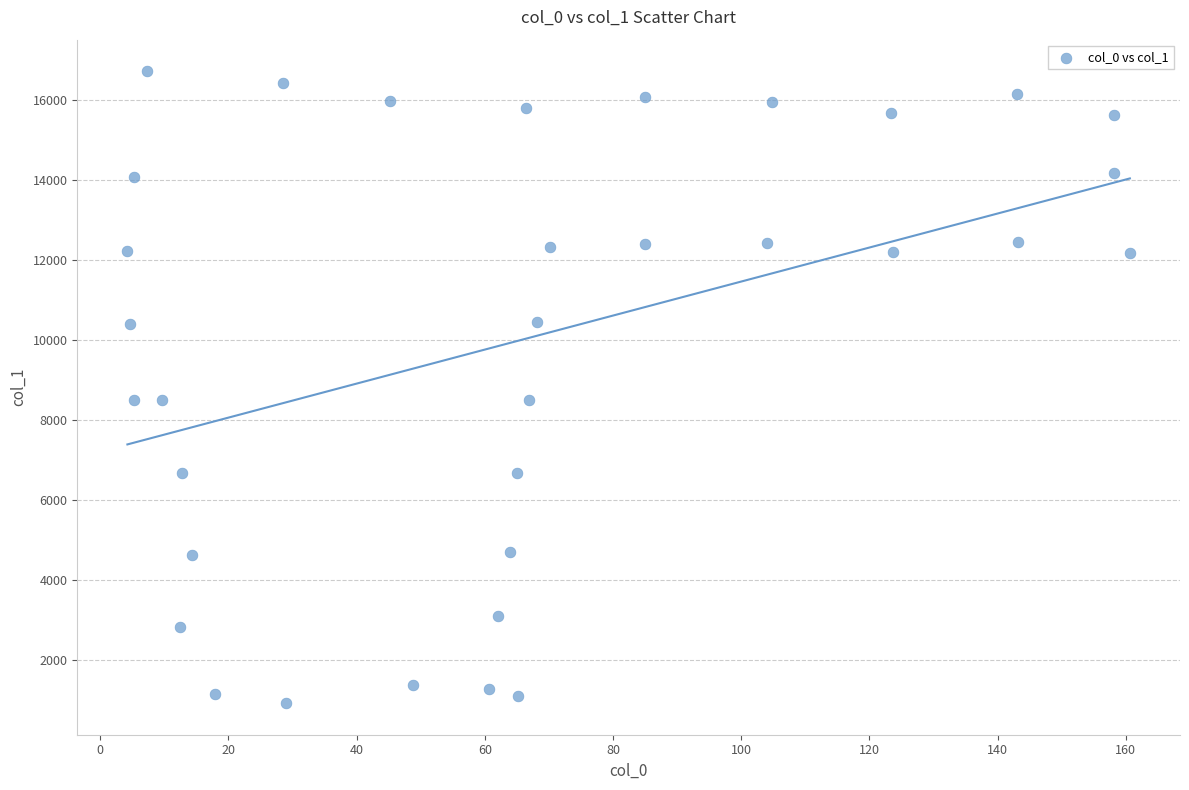

What is the range of Y values (max minus min)?

15815.1